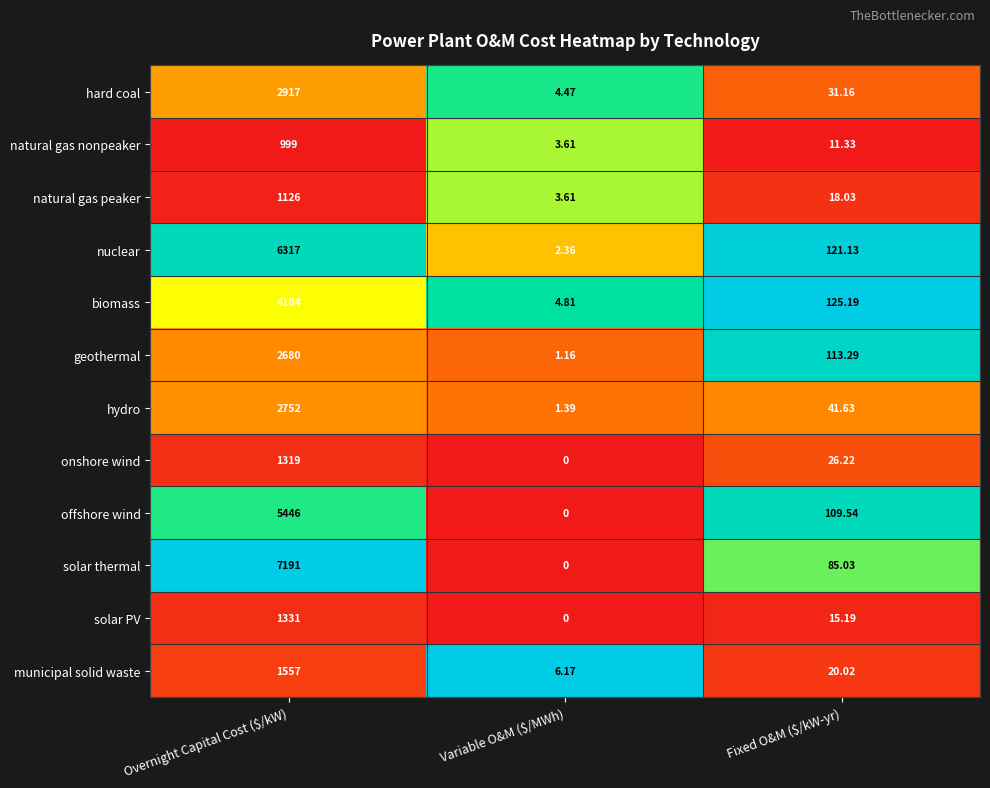

Which series has the largest range (max minus min)?

solar thermal